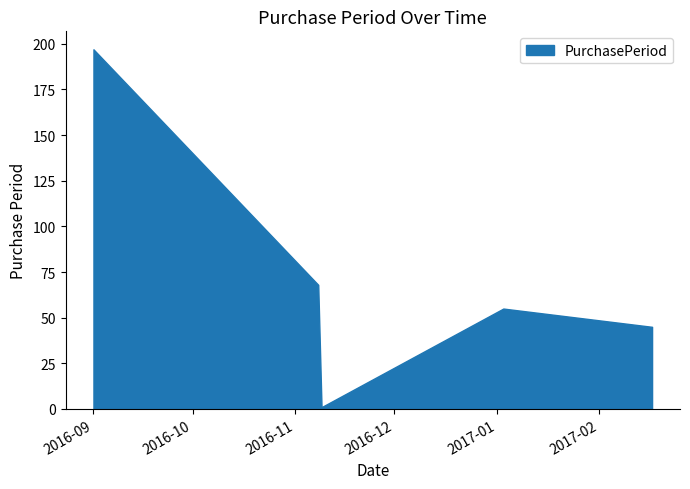

What is the sum of all values?

366